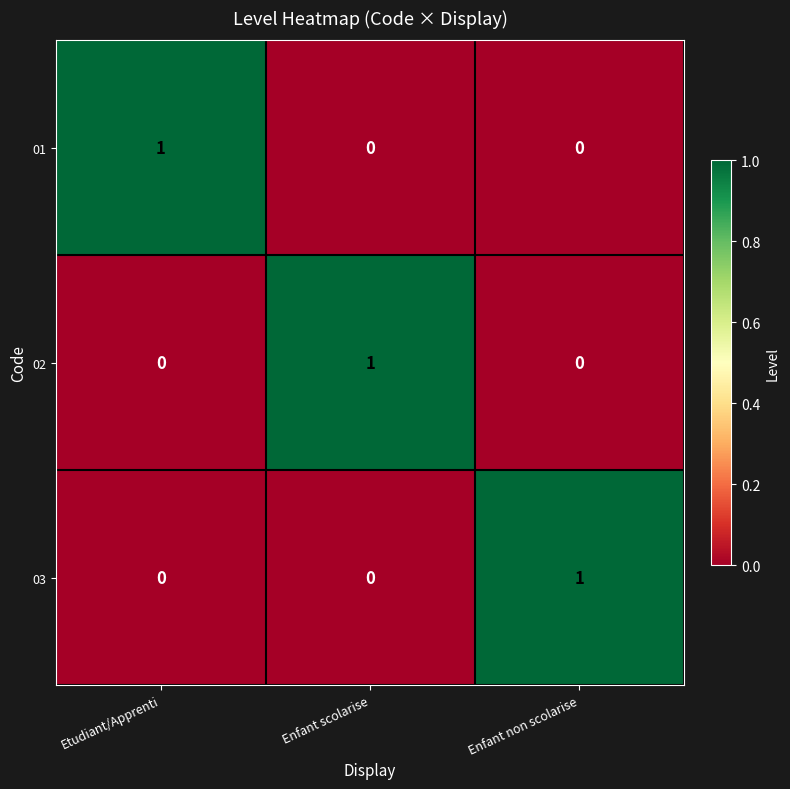

Reading left to right, list all the values displayed in this chart.

01: Etudiant/Apprenti=1	Enfant scolarise=0	Enfant non scolarise=0
02: Etudiant/Apprenti=0	Enfant scolarise=1	Enfant non scolarise=0
03: Etudiant/Apprenti=0	Enfant scolarise=0	Enfant non scolarise=1